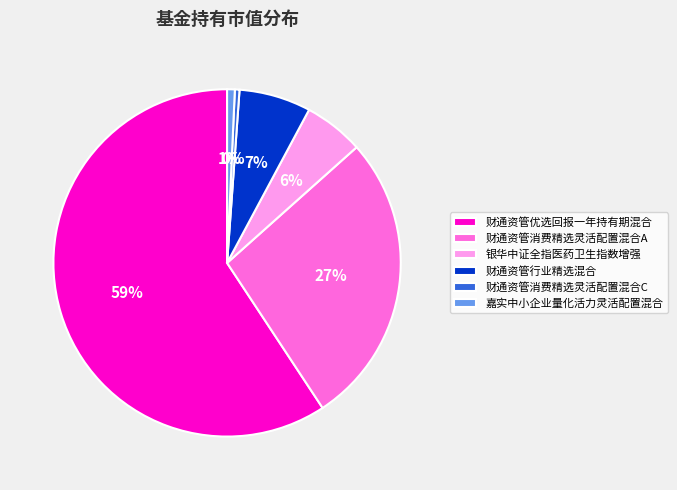

The 财通资管消费精选灵活配置混合A slice represents 41% of the pie. True or false?

False